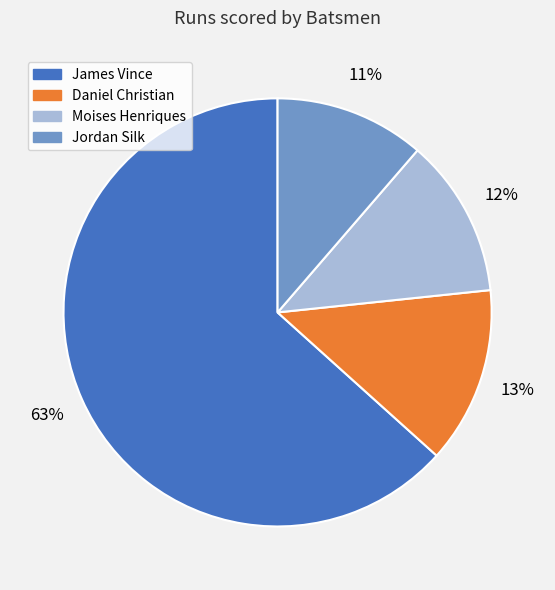

To the nearest percent, what is the difference between the Moises Henriques and Daniel Christian slice percentages?

1%